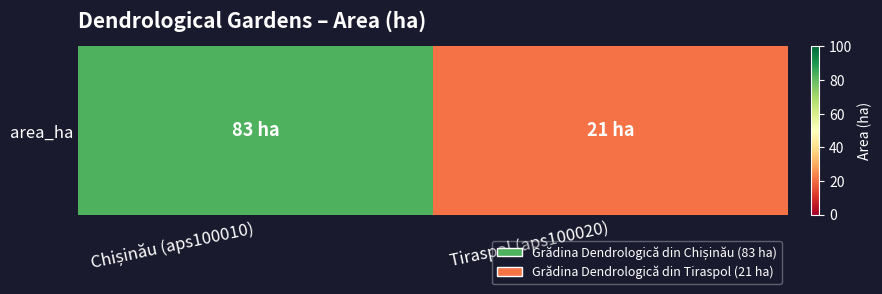

What is the average value?

52